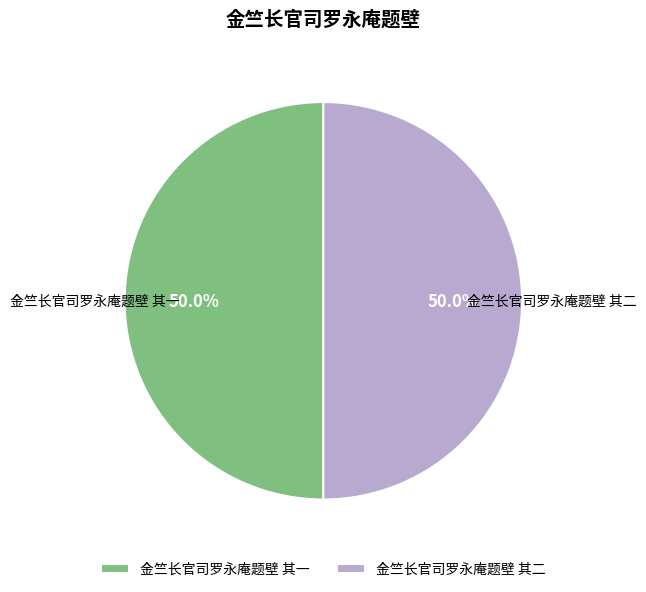

Combined, do 金竺长官司罗永庵题壁 其一 and 金竺长官司罗永庵题壁 其二 account for over 50%?

Yes